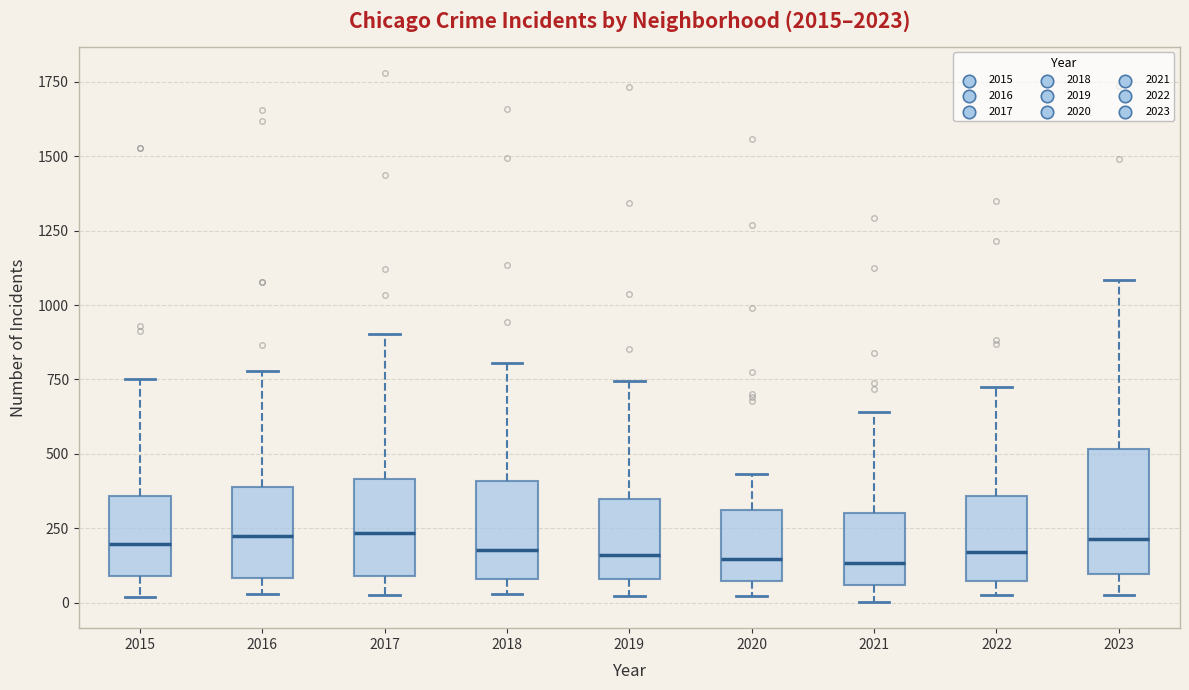

Reading left to right, transcribe this box plot: for each box, give where its median line is, the range the box spans, and where its two whiskers end, as read against the y-axis. The values are not printed on the chart, so give them approximately, as read against the axis.

2015: median 200, box 100 to 350, whiskers 0 to 750
2016: median 200, box 100 to 400, whiskers 50 to 800
2017: median 250, box 100 to 400, whiskers 50 to 900
2018: median 200, box 100 to 400, whiskers 50 to 800
2019: median 150, box 100 to 350, whiskers 0 to 750
2020: median 150, box 50 to 300, whiskers 0 to 450
2021: median 150, box 50 to 300, whiskers 0 to 650
2022: median 150, box 50 to 350, whiskers 50 (just below the box's lower edge) to 700
2023: median 200, box 100 to 500, whiskers 50 to 1100